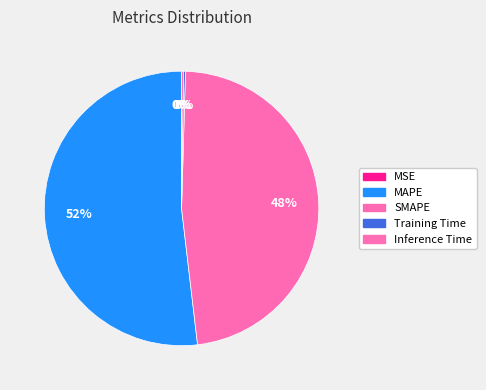

Is it true that MSE is 1% of the pie?

False